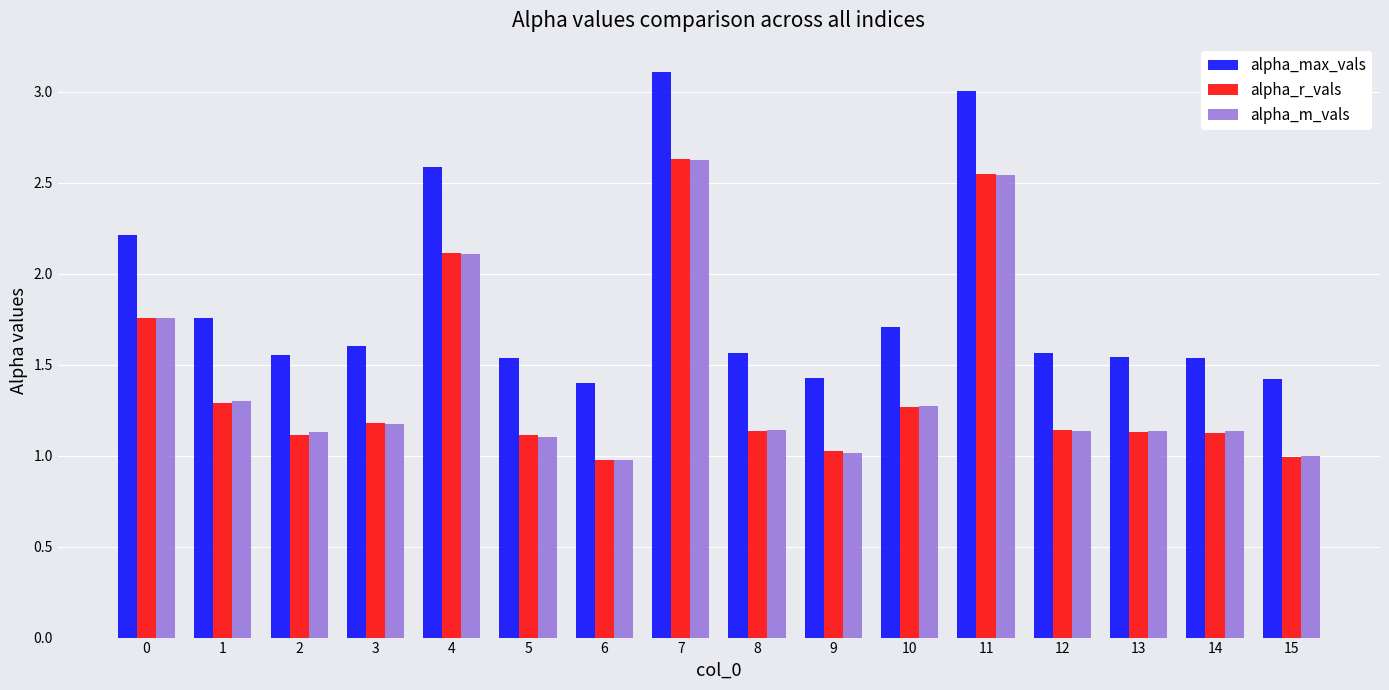

What is the difference between the maximum and minimum values in the alpha_r_vals series?

1.7